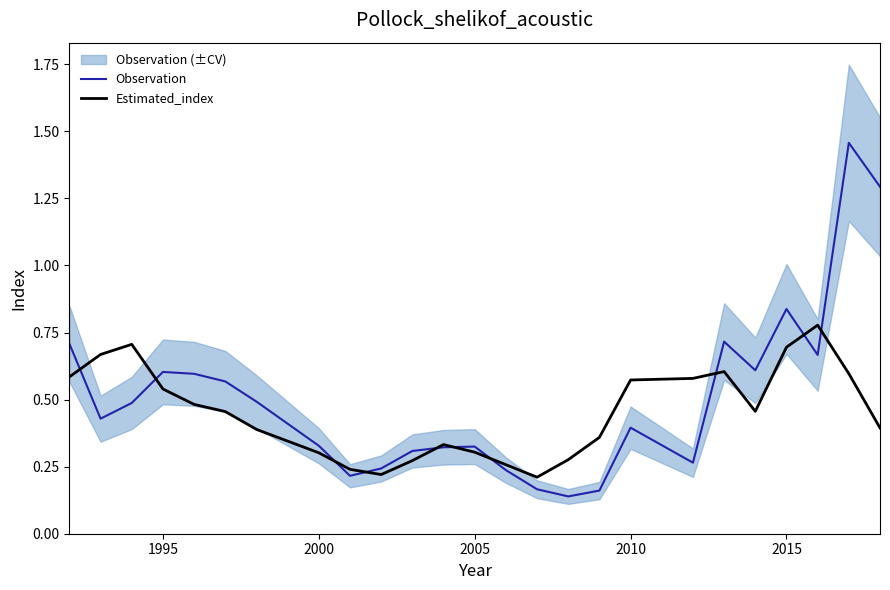

Is it true that Observation equals 0.4 at 1995?

False